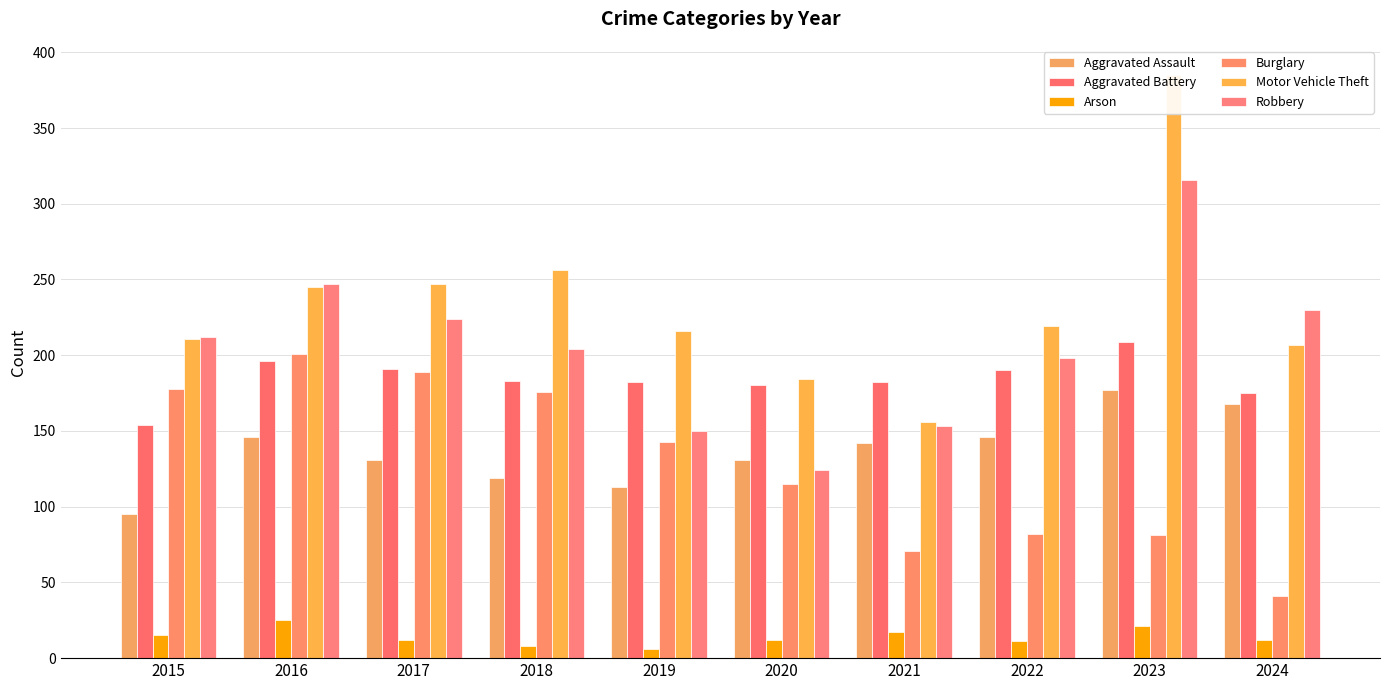

Count the number of categories in the chart.

10